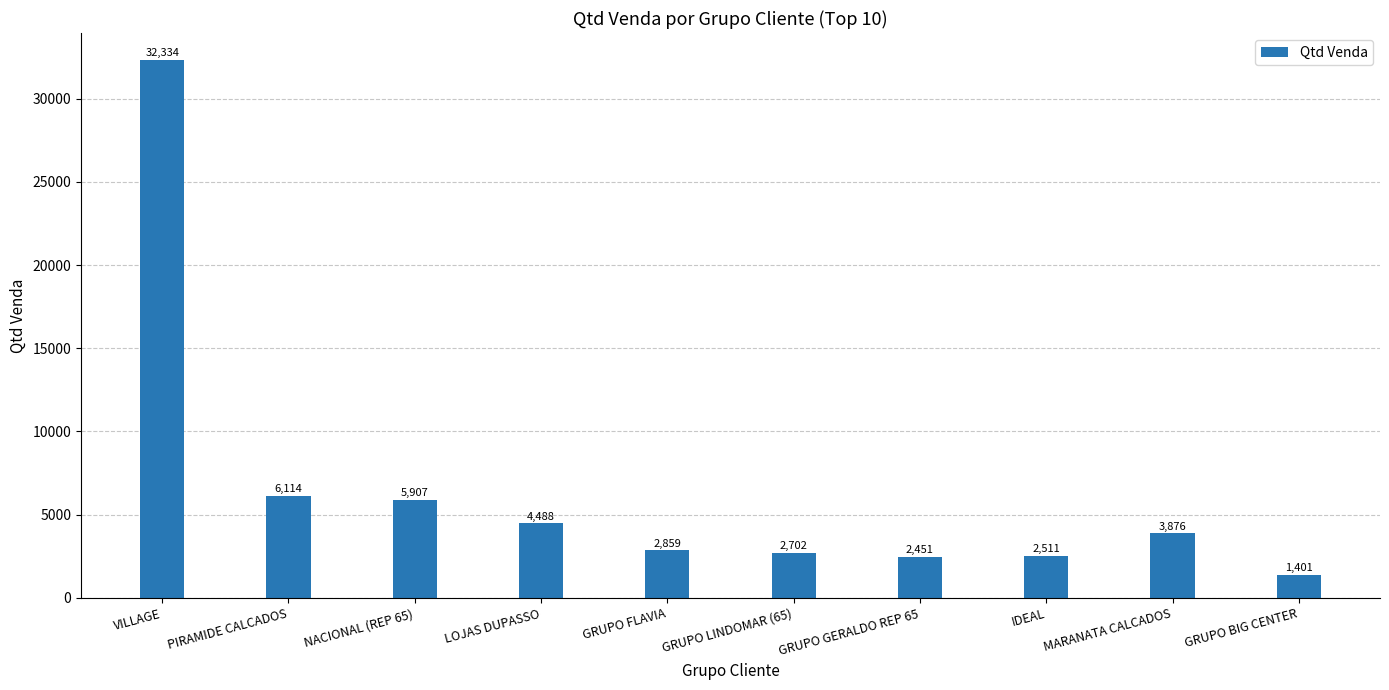

What is the label of the 2nd bar from the left?

PIRAMIDE CALCADOS